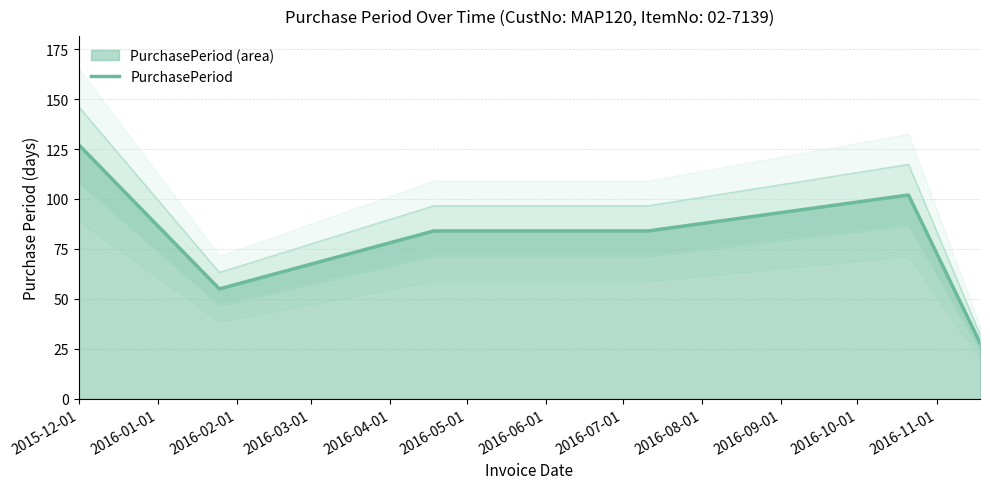

True or false: the data has more than 1 interior local peaks.

False